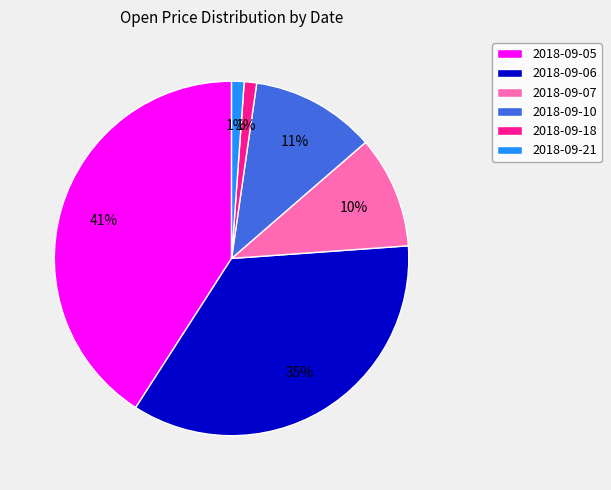

Is it true that 2018-09-07 is 2% of the pie?

False